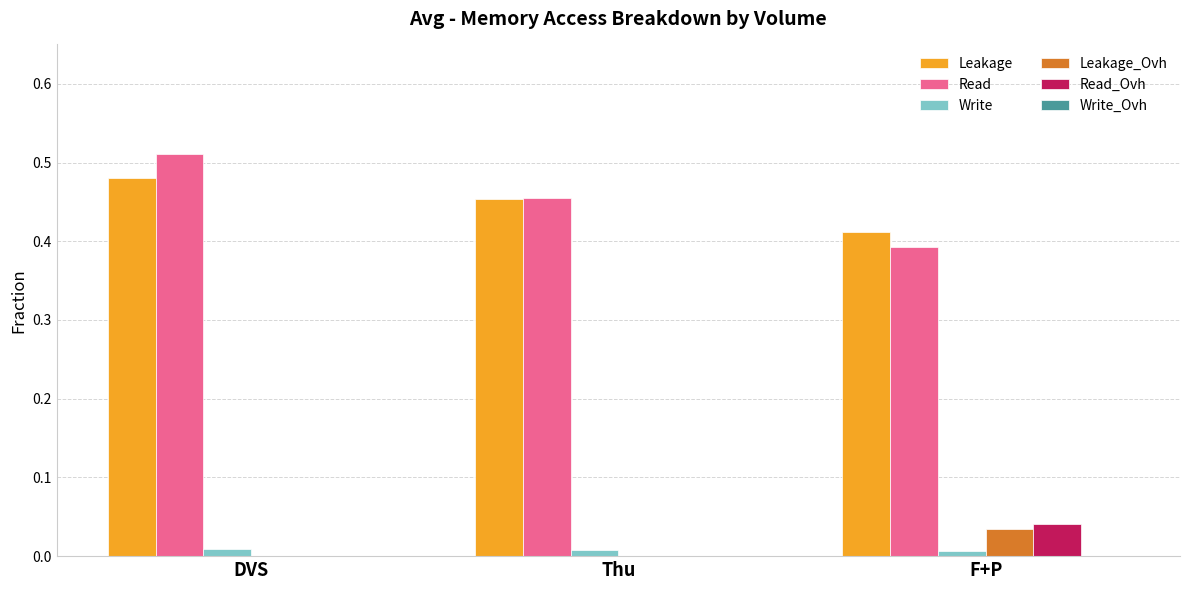

At which category is the sum across all series the highest?

DVS